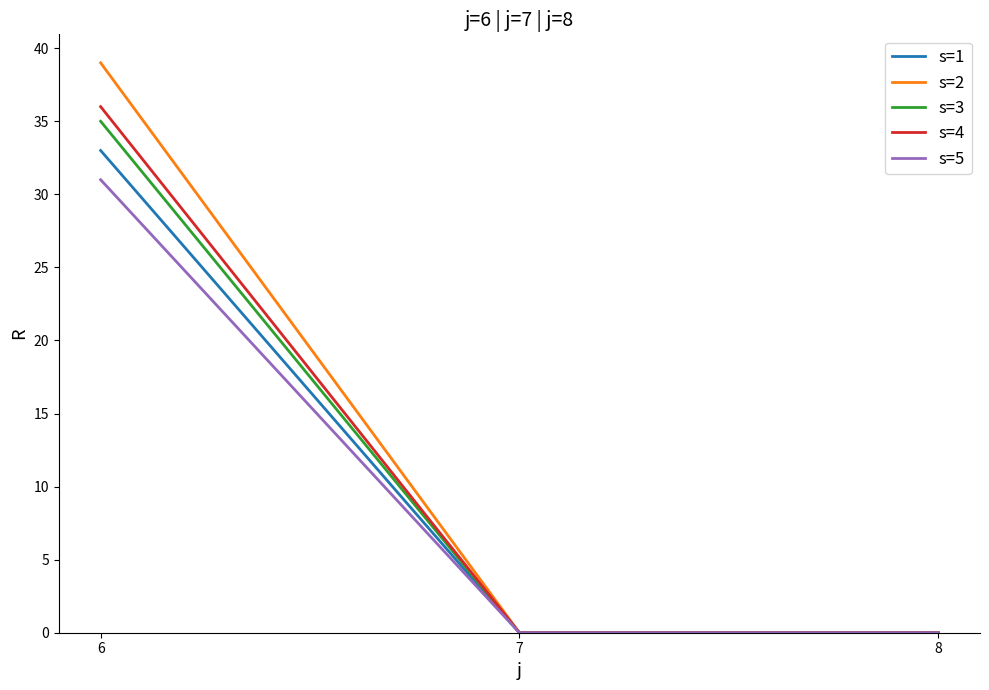

What is the highest value of the s=4 series?

36